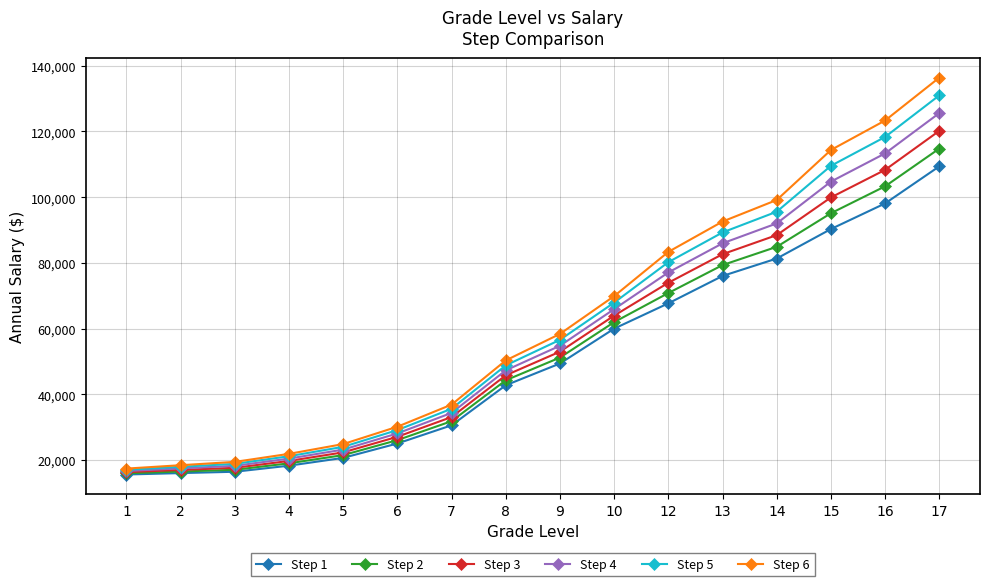

Rank the series by their average value, from lowest to highest.

Step 1, Step 2, Step 3, Step 4, Step 5, Step 6